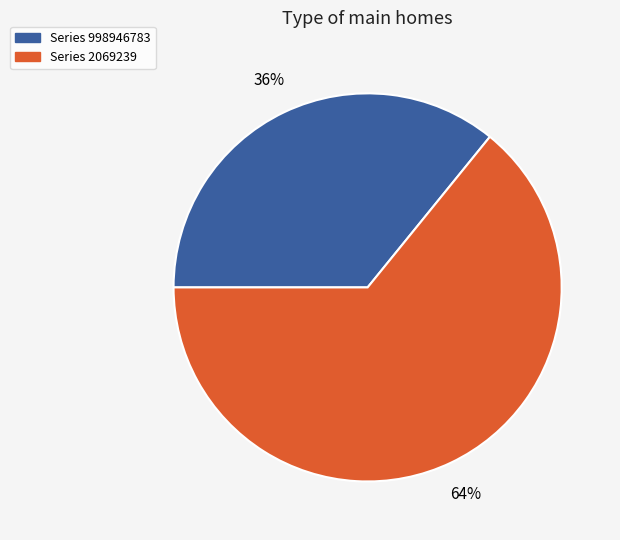

To the nearest percent, what is the difference between the largest and smallest slice percentages?

28%